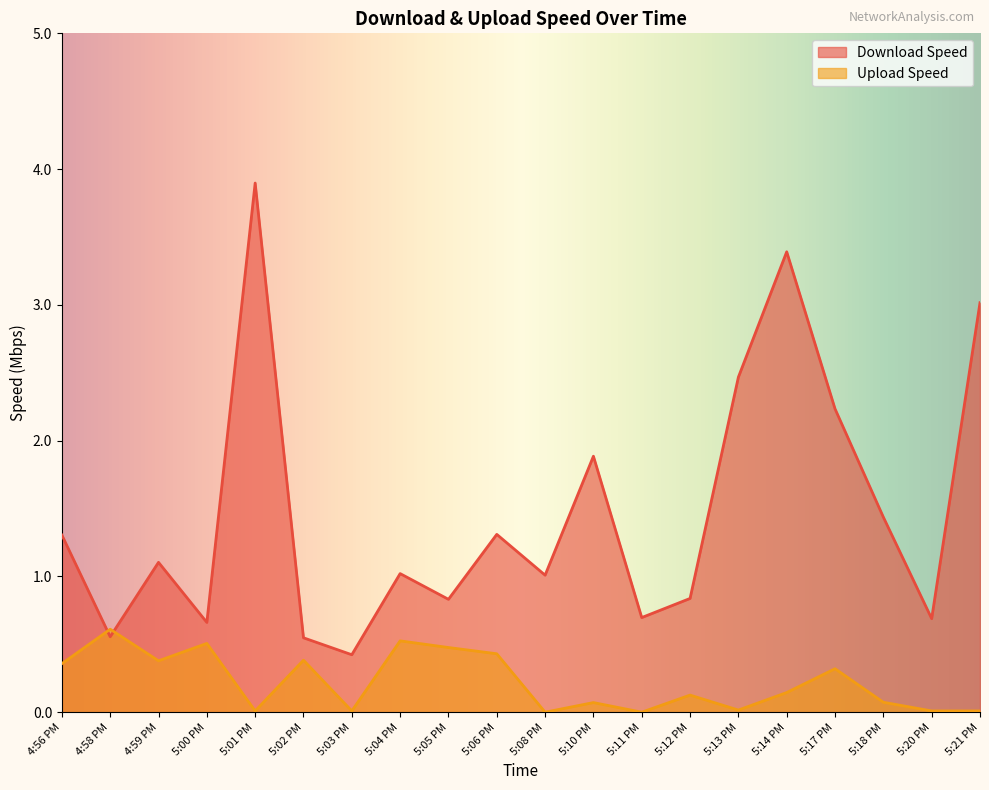

Which series ends up on top after the final intersection of Download Speed and Upload Speed?

Download Speed